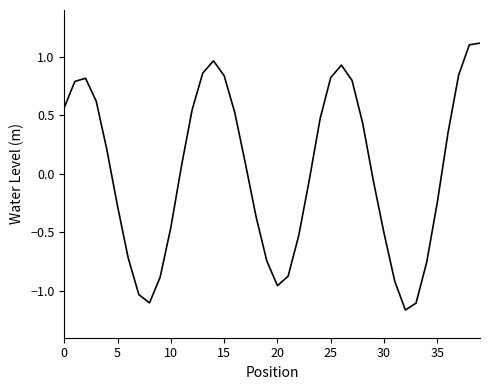

What is the maximum value shown in the chart?

1.1